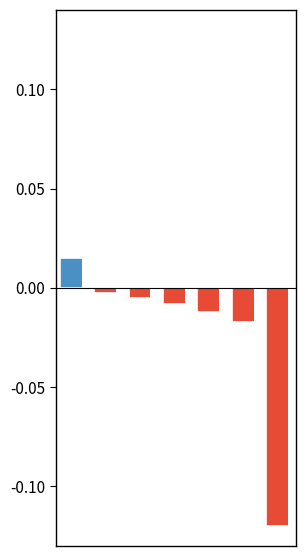

How many series are shown in this chart?

1